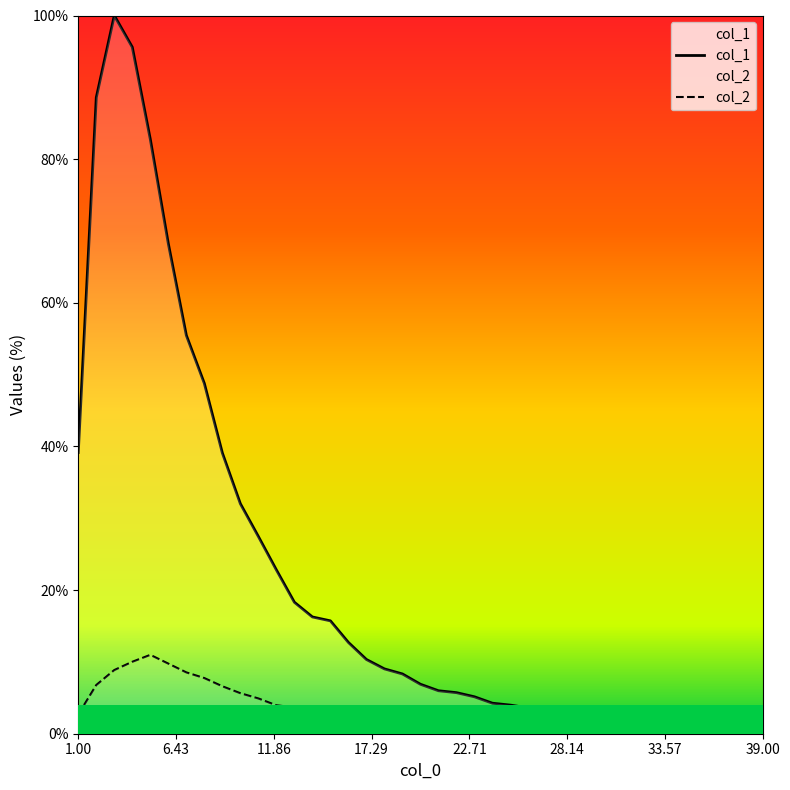

Which series has the widest spread of values?

col_1